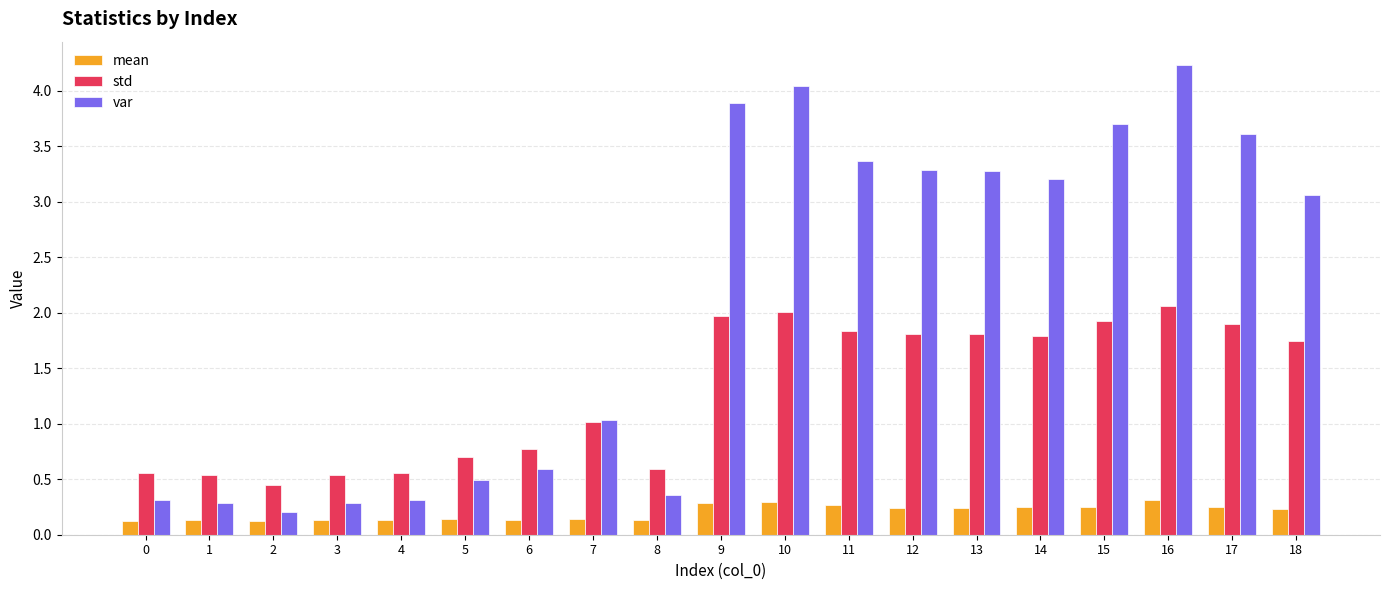

Is it true that mean equals 0.1 at 4?

True